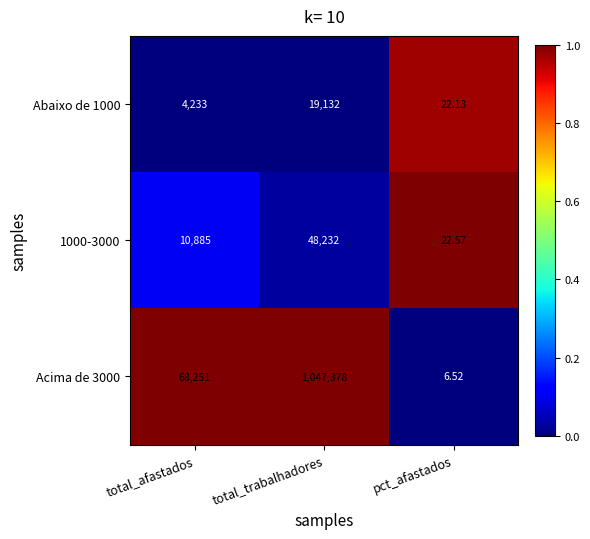

Is the value of Acima de 3000 at total_trabalhadores greater than the value of Abaixo de 1000 at total_afastados?

Yes